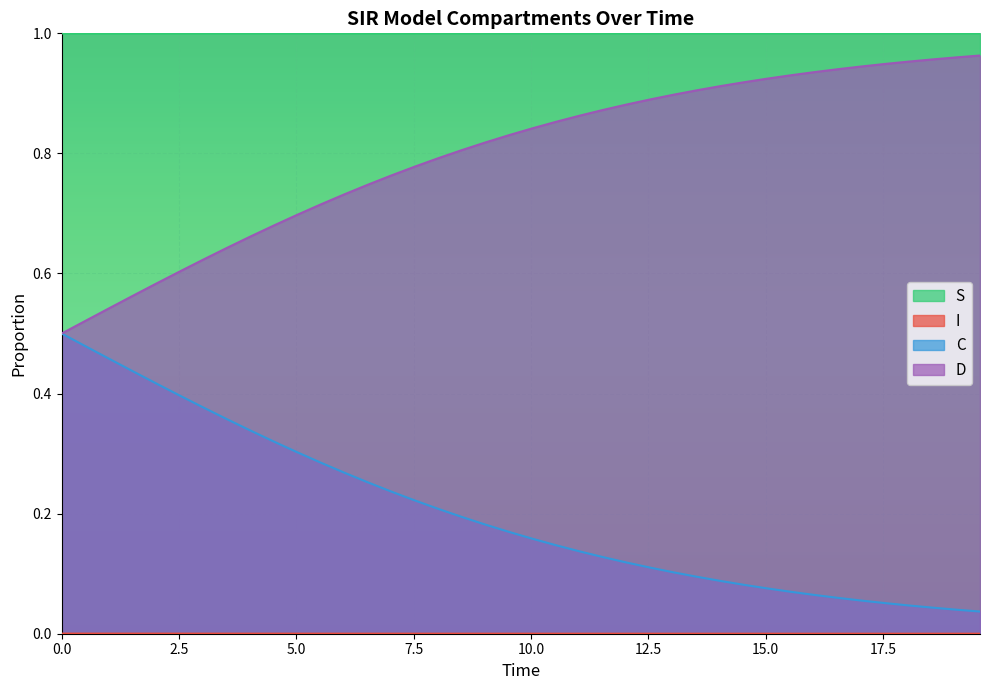

True or false: D and S cross at least once.

False